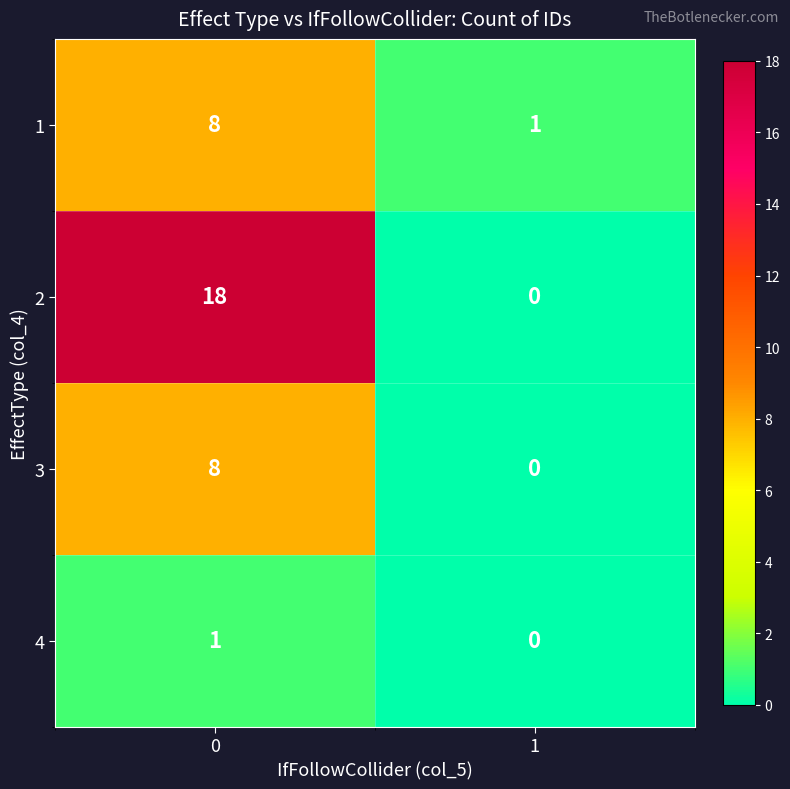

What is the average value of the 2 series?

9